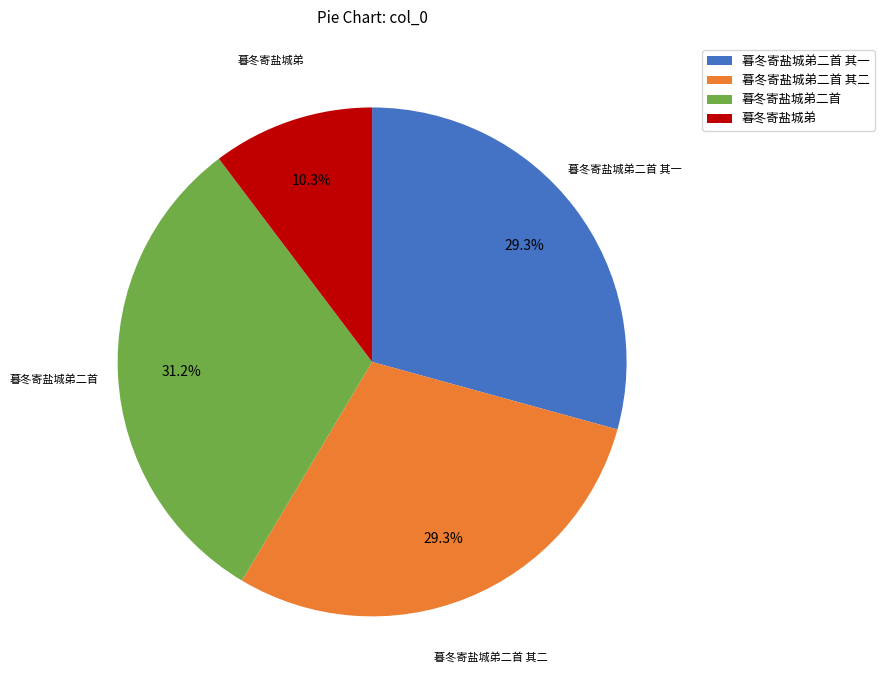

To the nearest percent, what is the combined percentage of 暮冬寄盐城弟二首 其二 and 暮冬寄盐城弟二首 其一?

59%